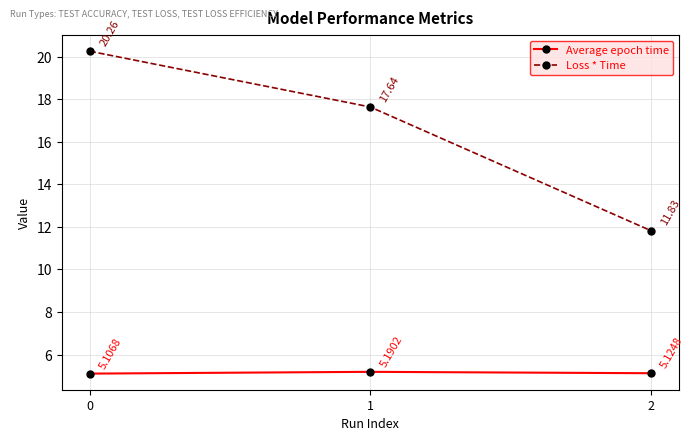

True or false: Loss * Time has a value of 17.6 at 1.

True